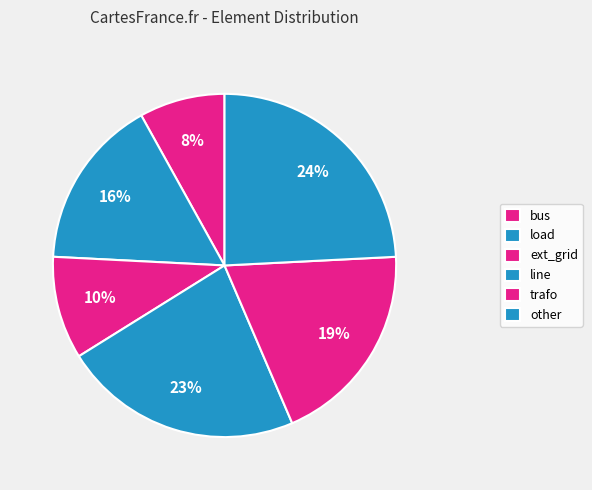

How many slices are in this pie chart?

6